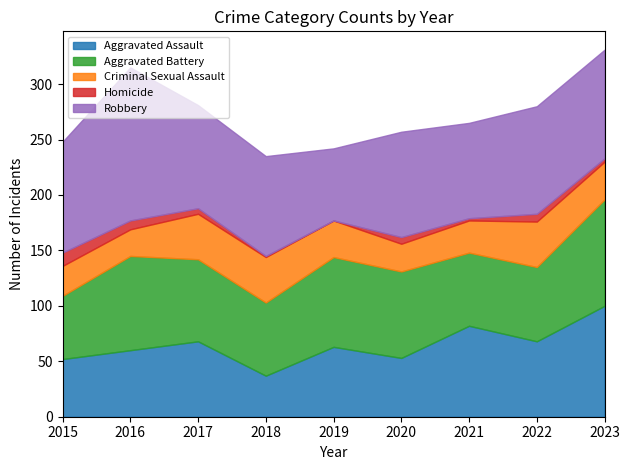

What is the value of the Homicide point at the 1st from the left?

12